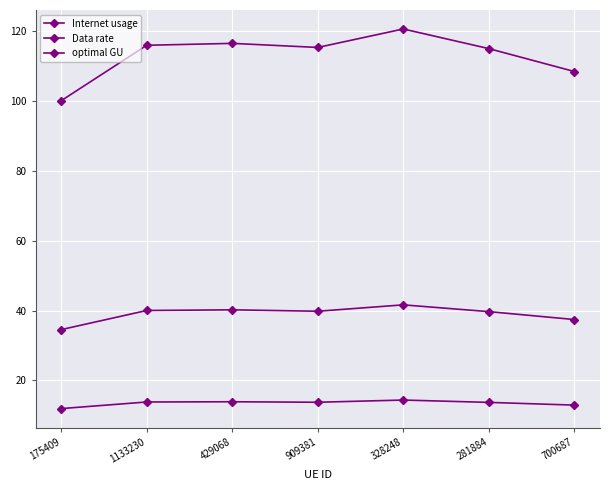

How many lines are shown in the chart?

3